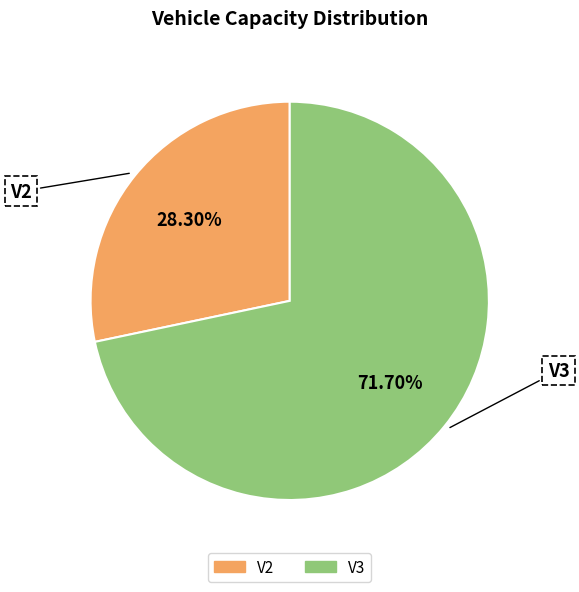

Rank the categories by value from lowest to highest.

V2, V3